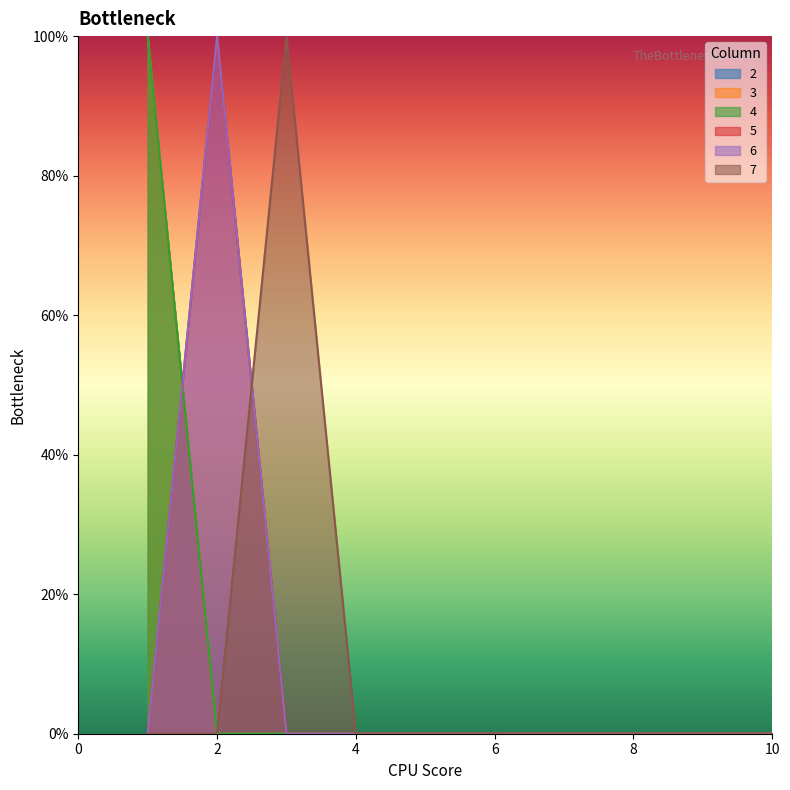

True or false: 5 has more than 0 interior local peaks.

True